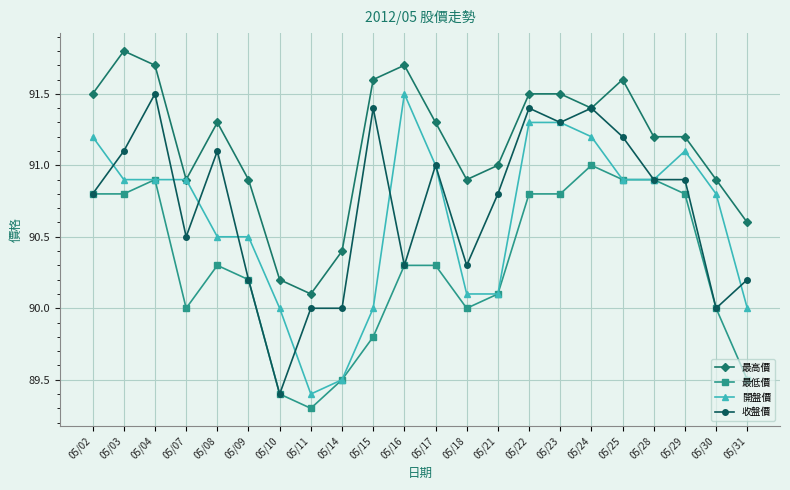

True or false: 最高價 and 最低價 intersect in this chart.

False